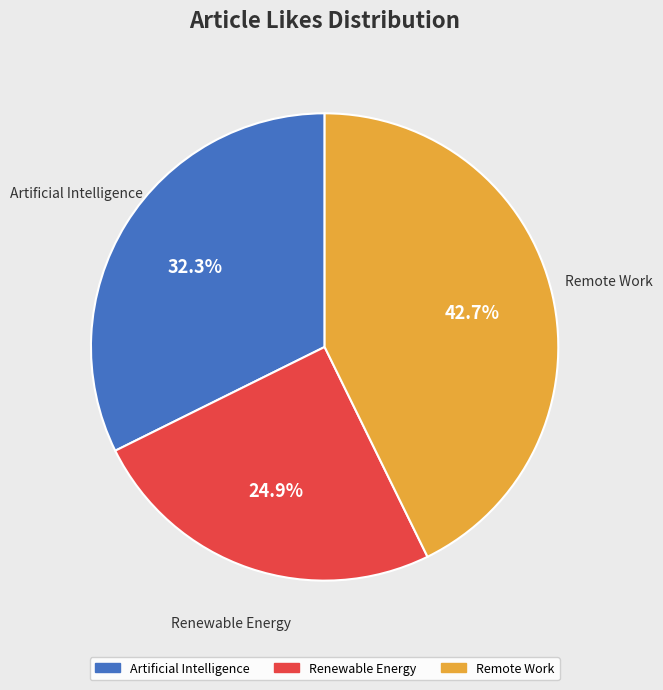

Is there a majority slice in this chart?

No